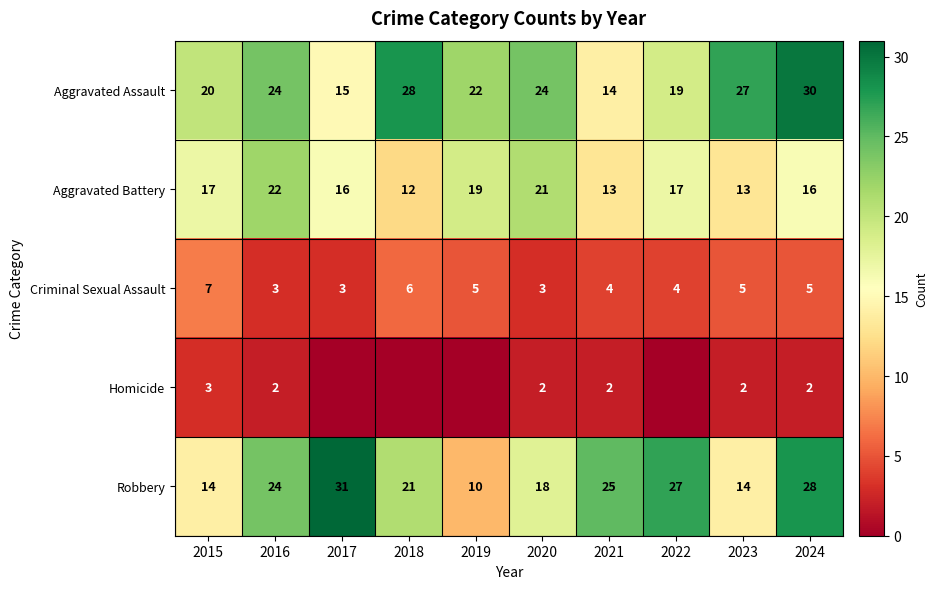

Read the Aggravated Assault value at 2021.

14